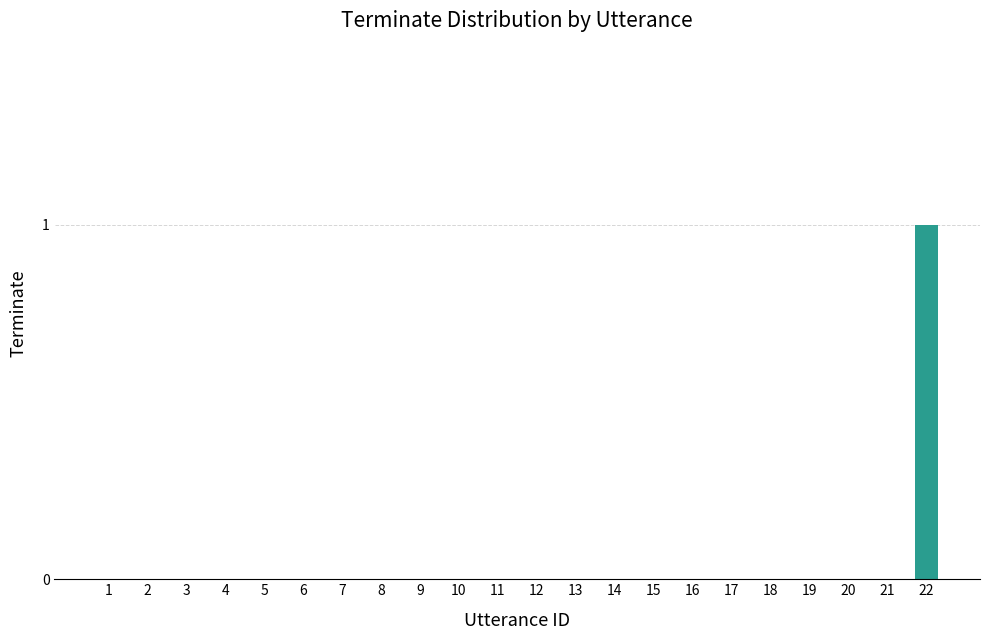

The chart shows a value of -1 at 6. True or false?

False